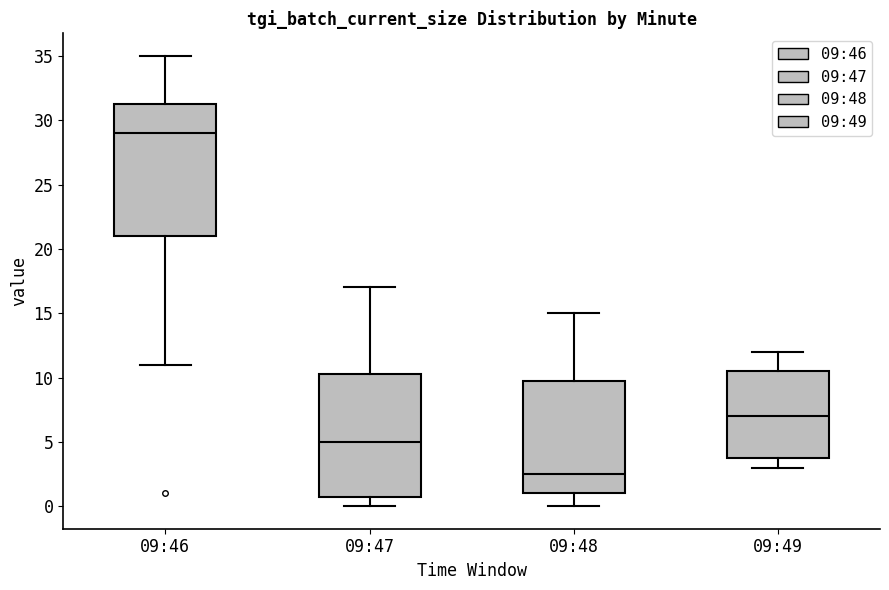

Reading left to right, read every box against the y-axis: the position of its median line, the range the box covers, and the ends of its whiskers. The values are not printed on the chart, so give them approximately, as read against the axis.

09:46: median 29.0, box 21.0 to 31.5, whiskers 11.0 to 35.0
09:47: median 5.0, box 1.0 to 10.5, whiskers 0.0 to 17.0
09:48: median 2.5, box 1.0 to 10.0, whiskers 0.0 to 15.0
09:49: median 7.0, box 4.0 to 10.5, whiskers 3.0 to 12.0